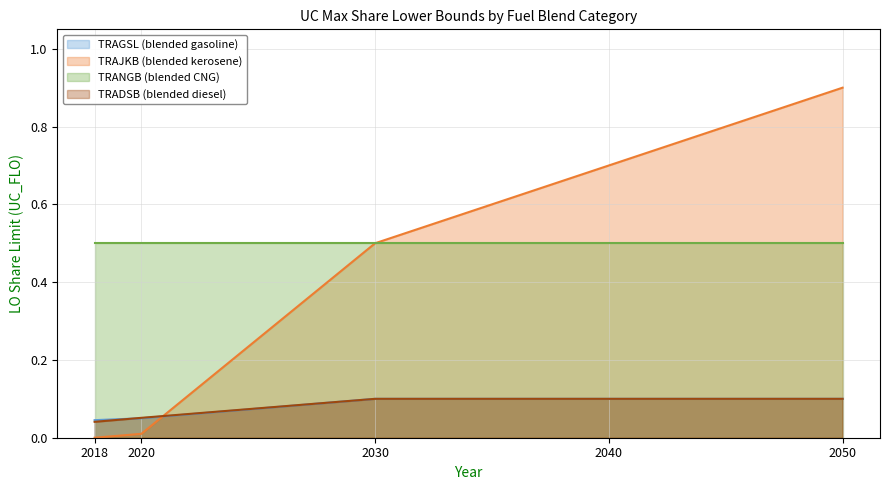

At which category is the sum across all series the highest?

2050